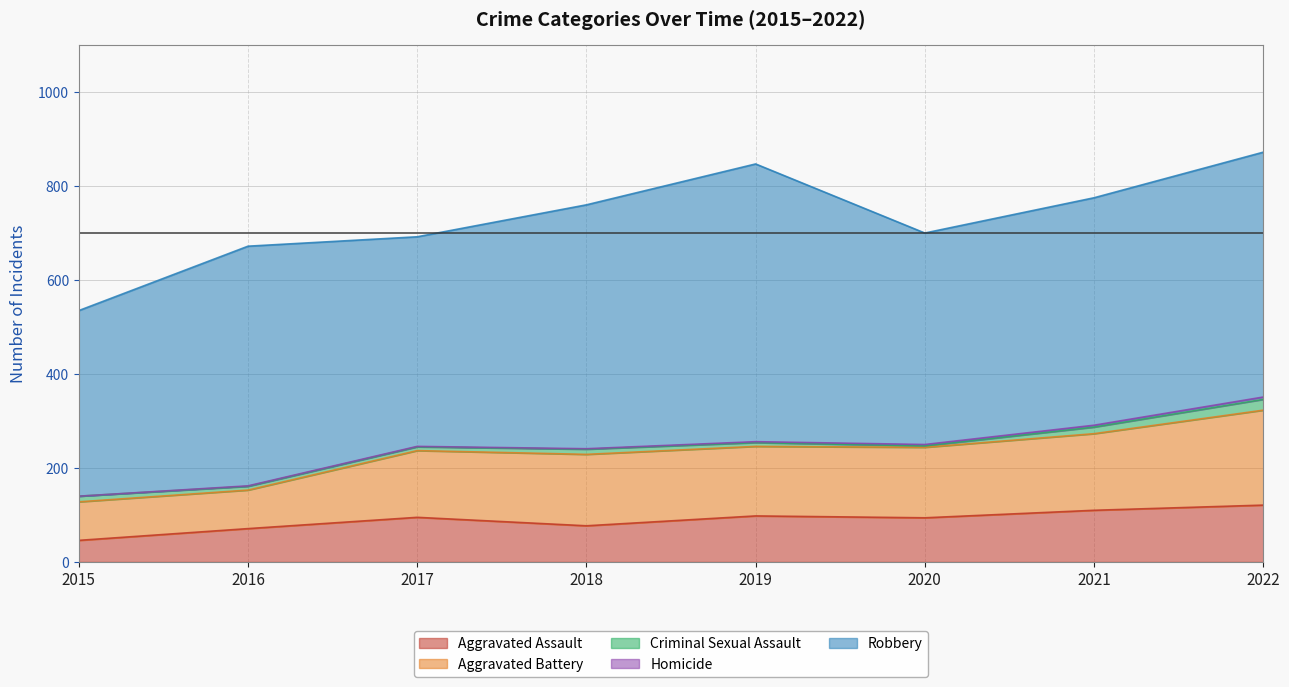

Which series has the largest total across all categories?

Robbery